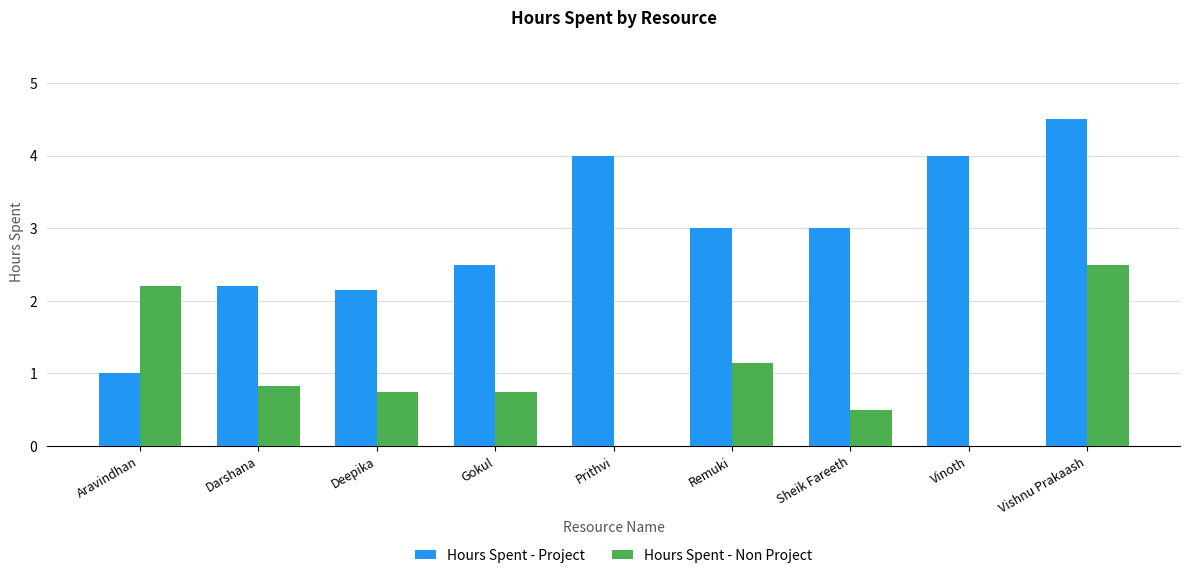

What is the sum of all Hours Spent - Non Project values?

8.7